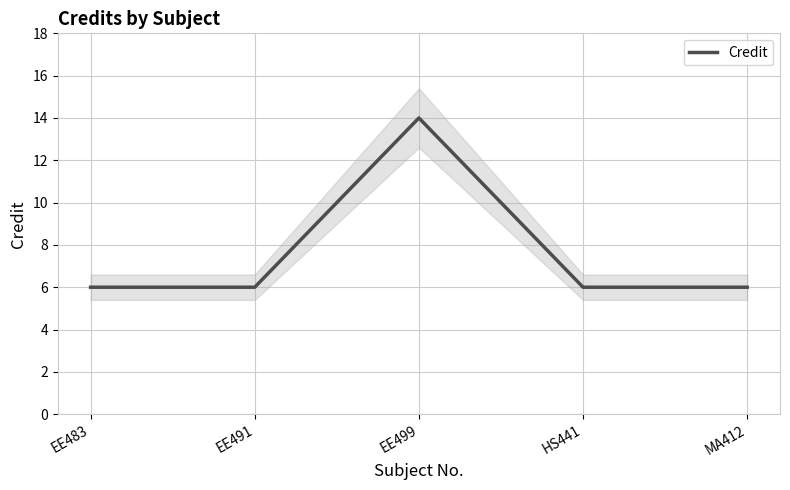

Reading right to left, transcribe all the data shown in this chart.

MA412=6	HS441=6	EE499=14	EE491=6	EE483=6